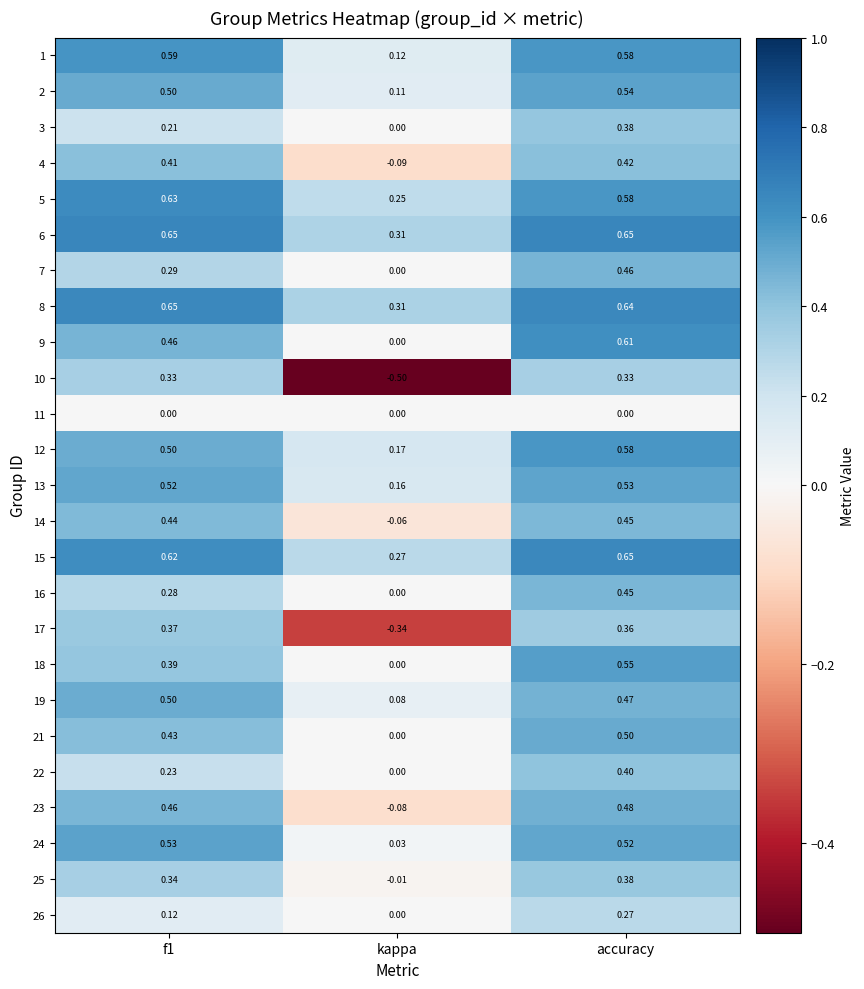

Between kappa and accuracy, which series saw the biggest shift?

10